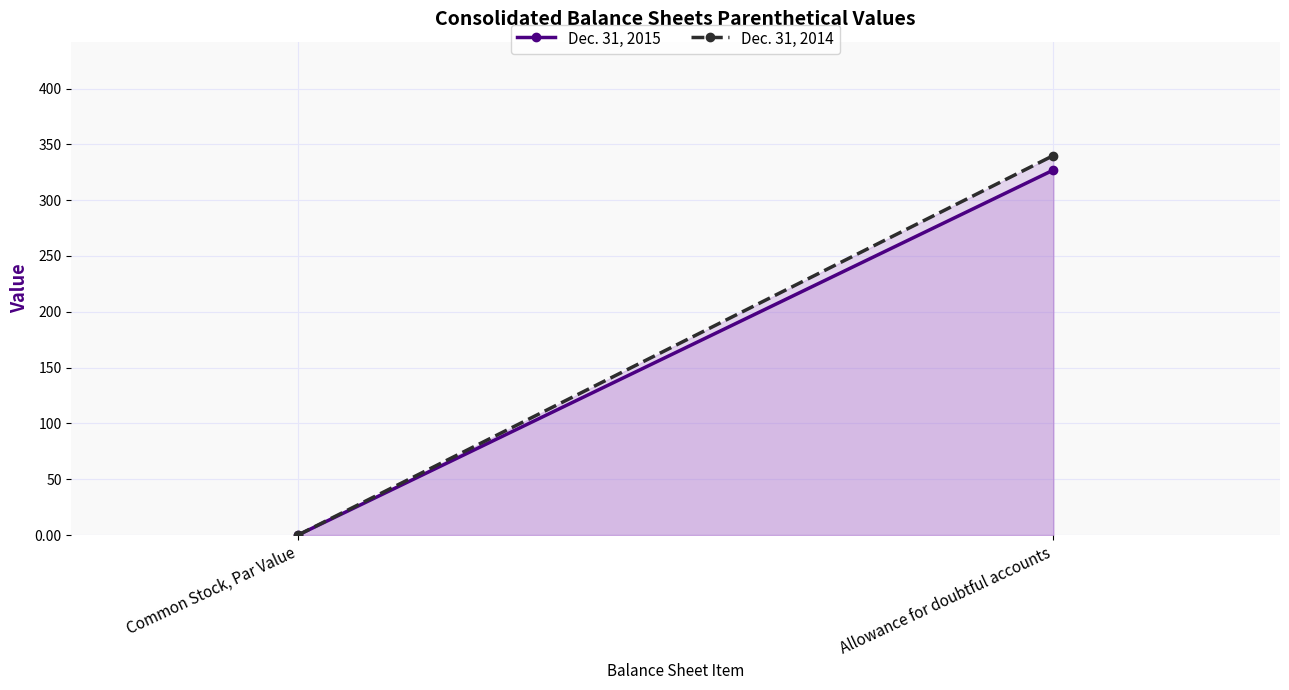

At which label is Dec. 31, 2015 closest to 163?

Common Stock, Par Value